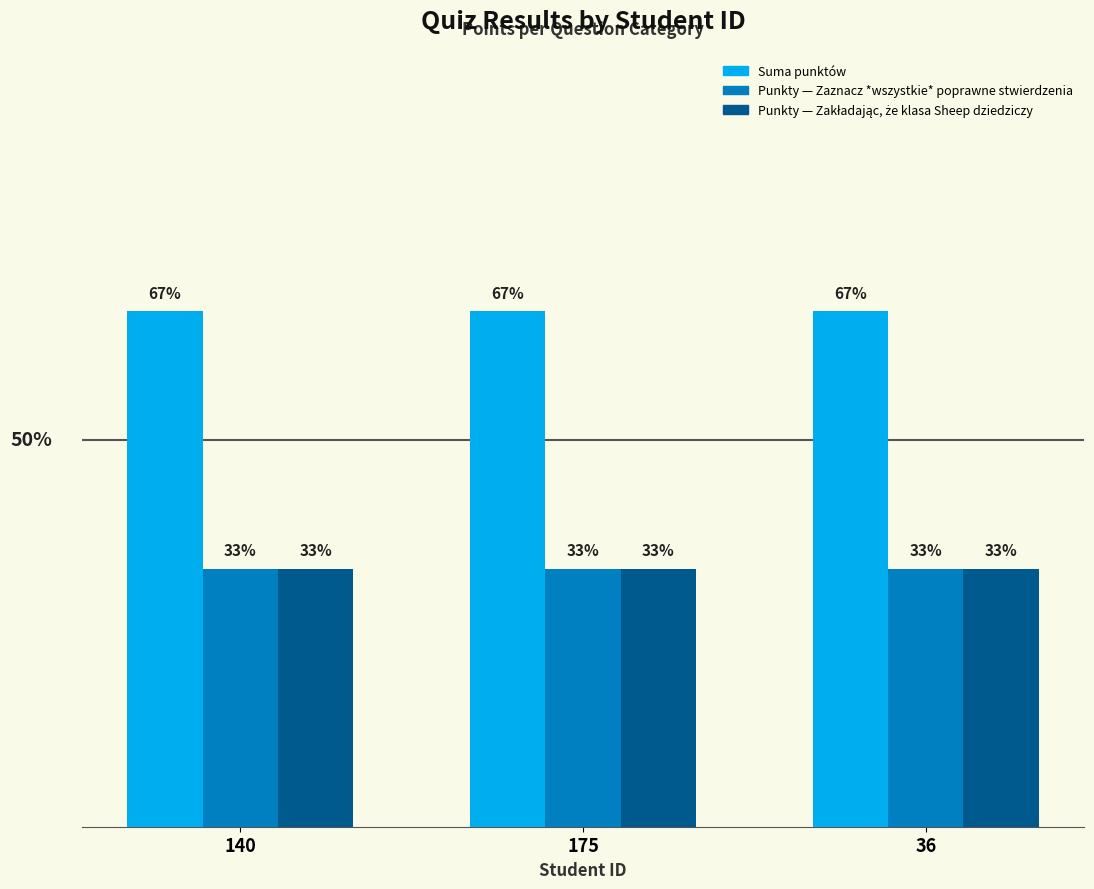

Reading left to right, transcribe all the data shown in this chart.

Suma punktów: 2	2	2
Punkty — Zaznacz *wszystkie* poprawne stwierdzenia: 1	1	1
Punkty — Zakładając, że klasa Sheep dziedziczy: 1	1	1